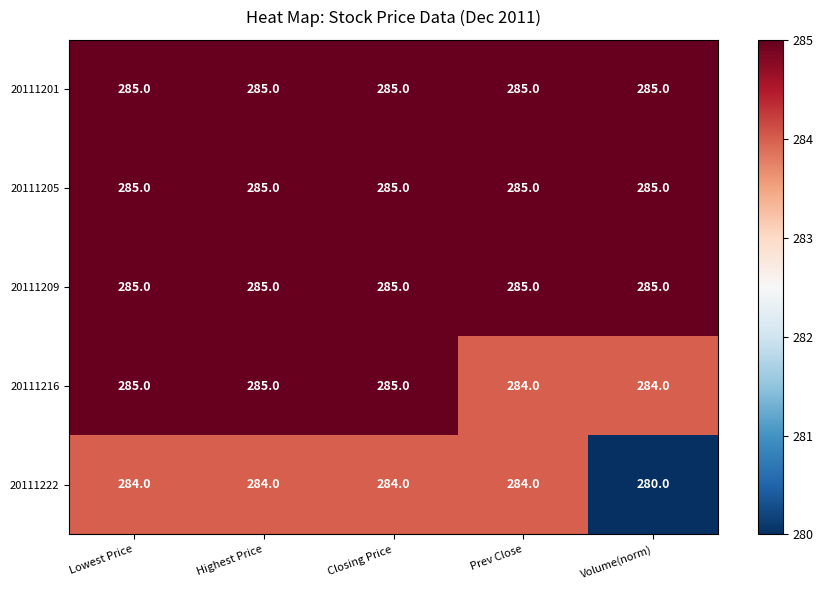

What is the minimum value shown in the chart?

280